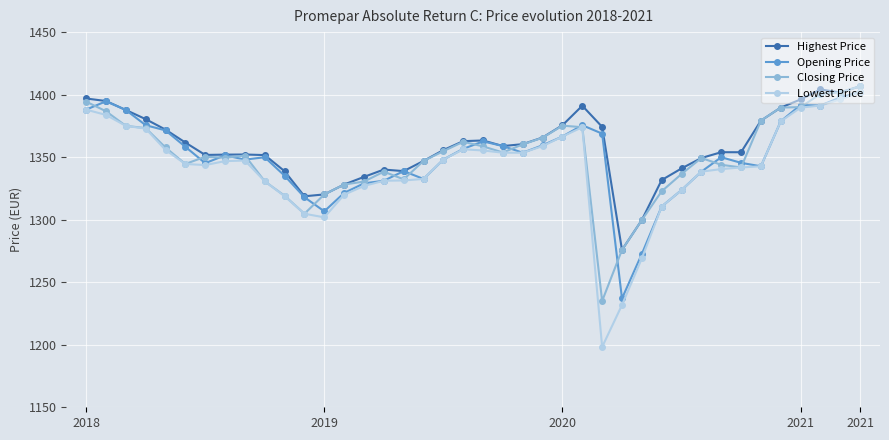

Count the number of categories in the chart.

40